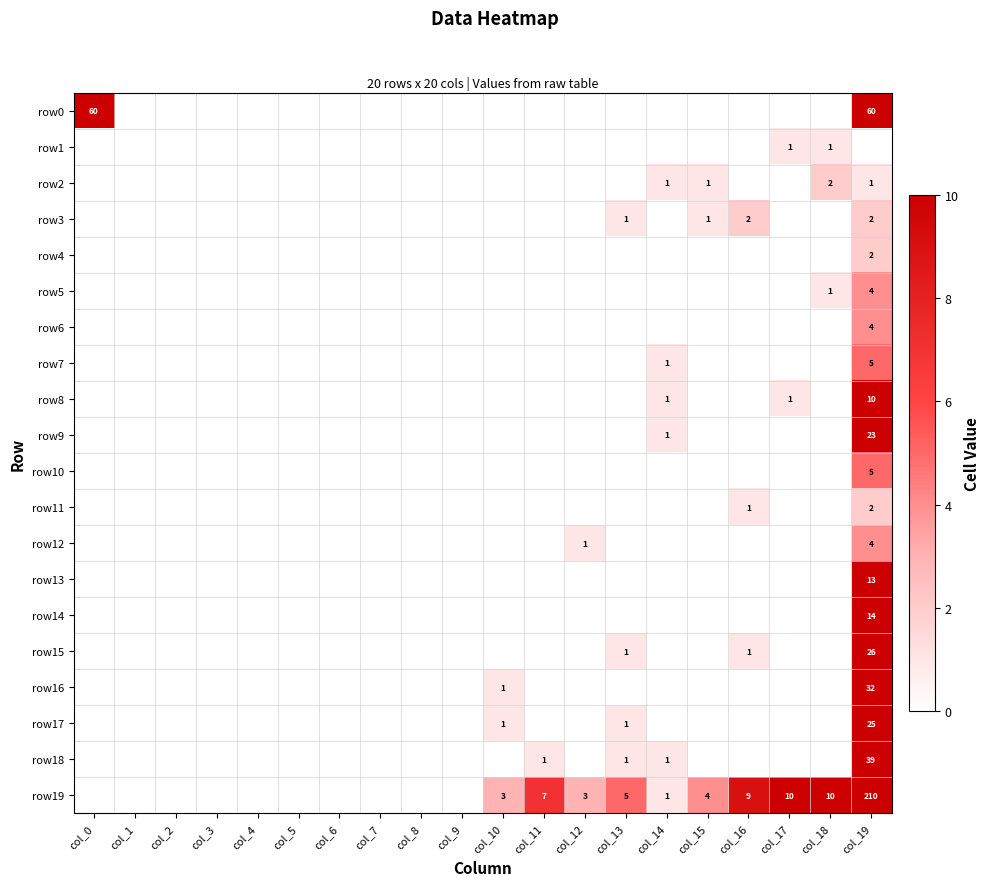

At which category is the sum across all series the highest?

col_19